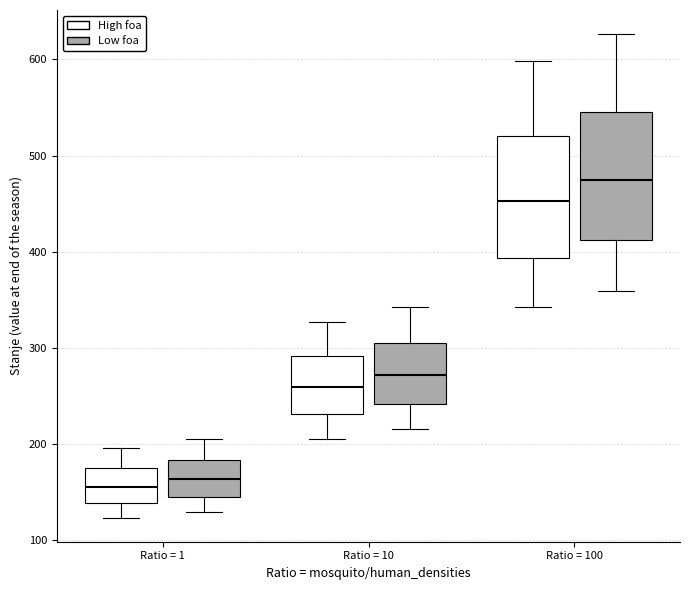

Reading left to right, transcribe this box plot: for each box, give where its median line is, the range the box spans, and where its two whiskers end, as read against the y-axis. The values are not printed on the chart, so give them approximately, as read against the axis.

Ratio = 1 (High foa): median 160, box 140 to 170, whiskers 120 to 200
Ratio = 1 (Low foa): median 160, box 150 to 180, whiskers 130 to 210
Ratio = 10 (High foa): median 260, box 230 to 290, whiskers 210 to 330
Ratio = 10 (Low foa): median 270, box 240 to 310, whiskers 220 to 340
Ratio = 100 (High foa): median 450, box 390 to 520, whiskers 340 to 600
Ratio = 100 (Low foa): median 470, box 410 to 540, whiskers 360 to 630